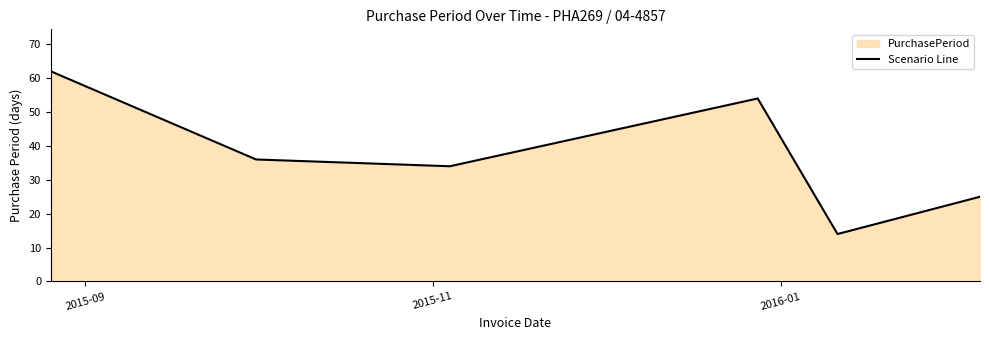

What is the difference between the second highest and minimum values?

40